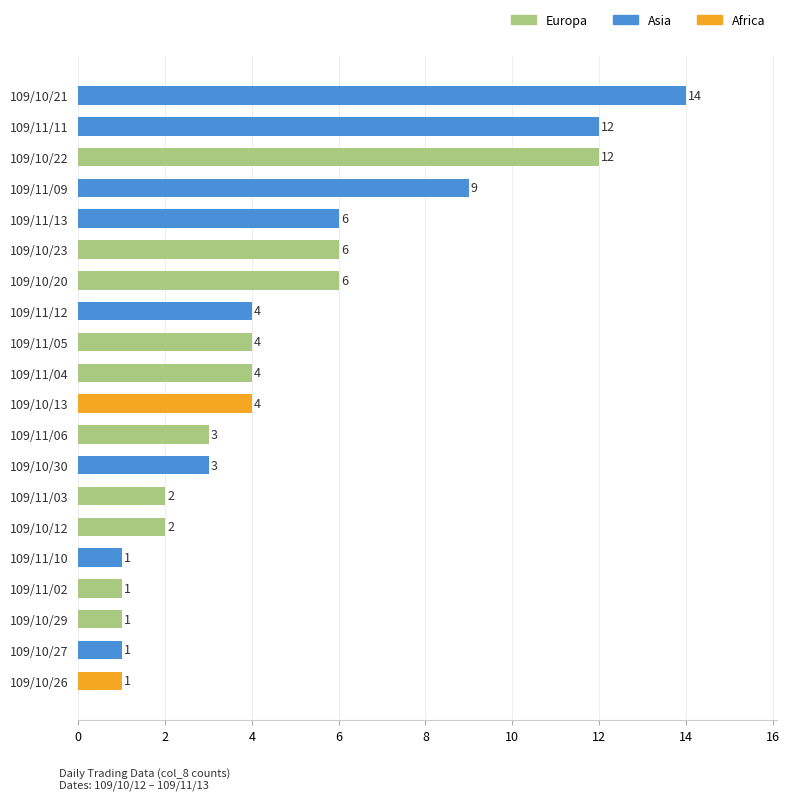

What position from the top is 109/11/04?

10